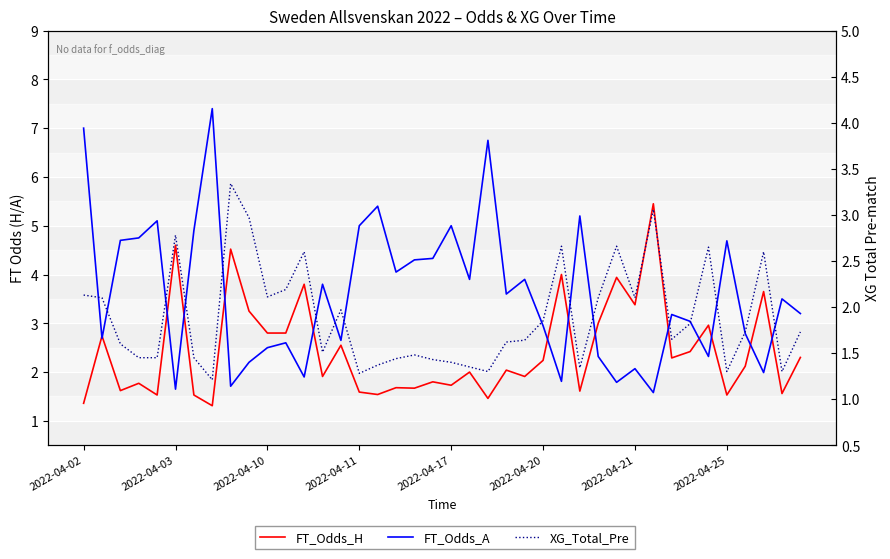

Which category has the highest value in the FT_Odds_H series?

31